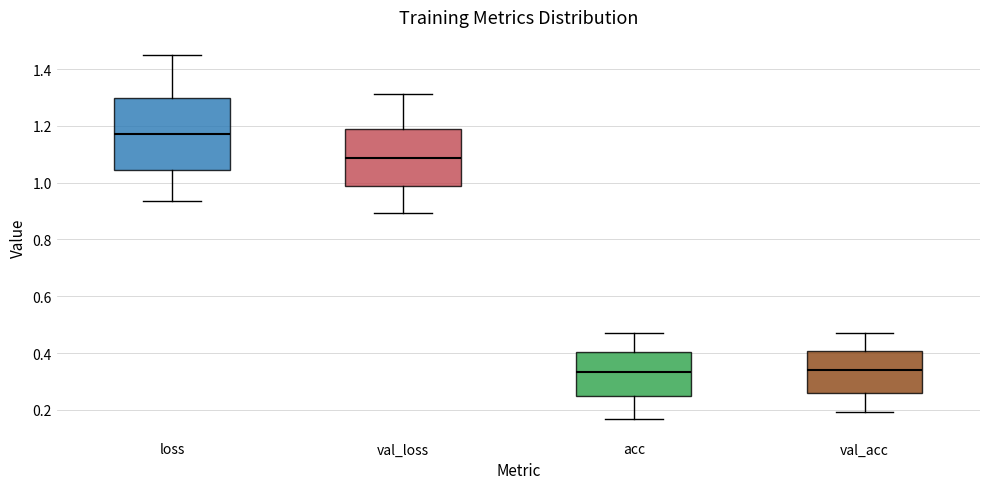

Which box is the tallest, from its lower edge to its upper edge?

loss